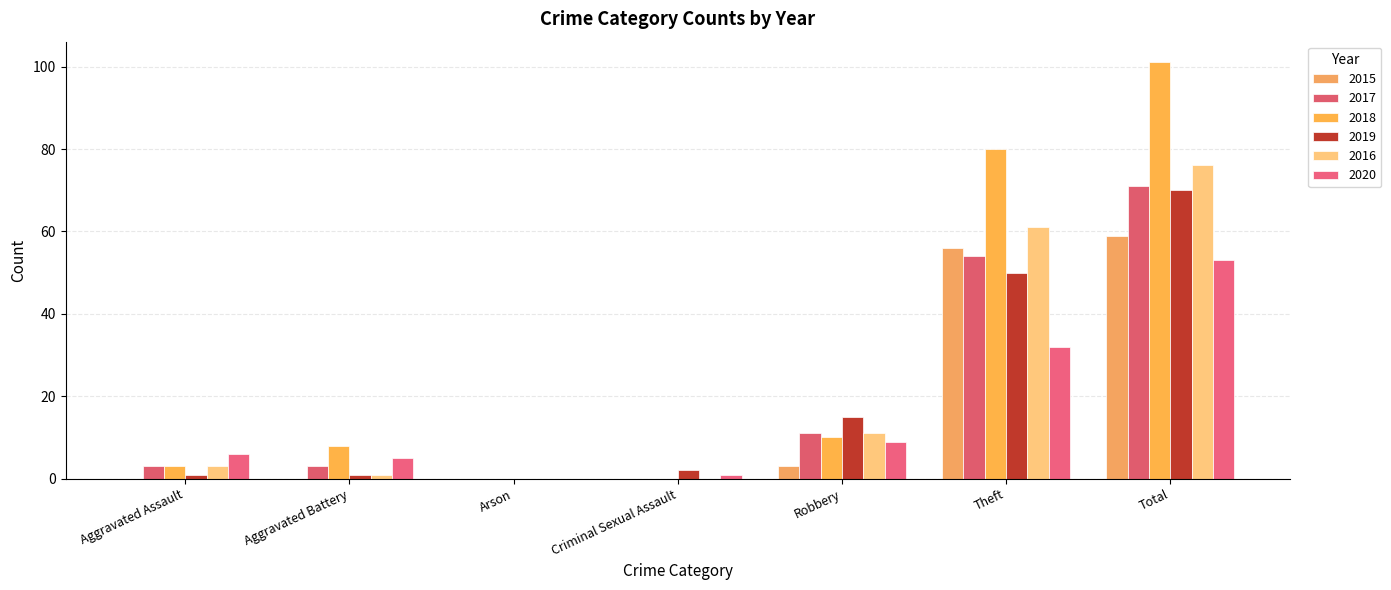

How many categories are shown in the chart?

7